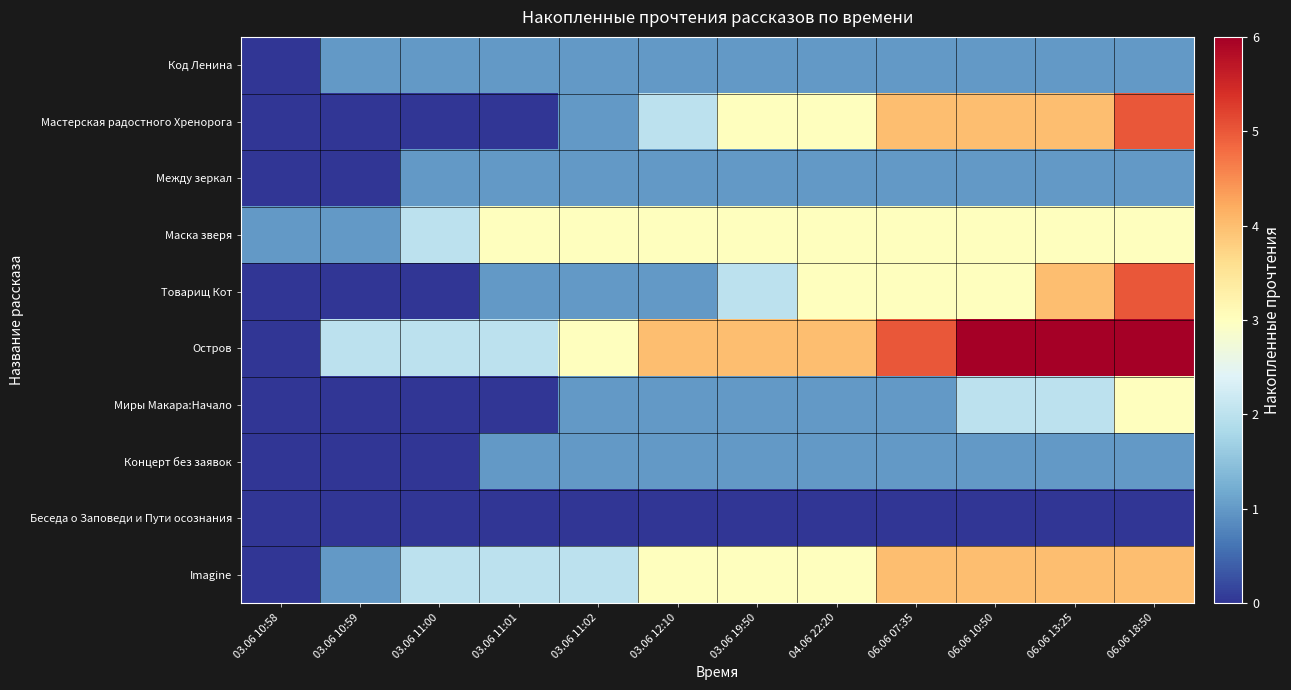

What is the greatest value displayed?

6